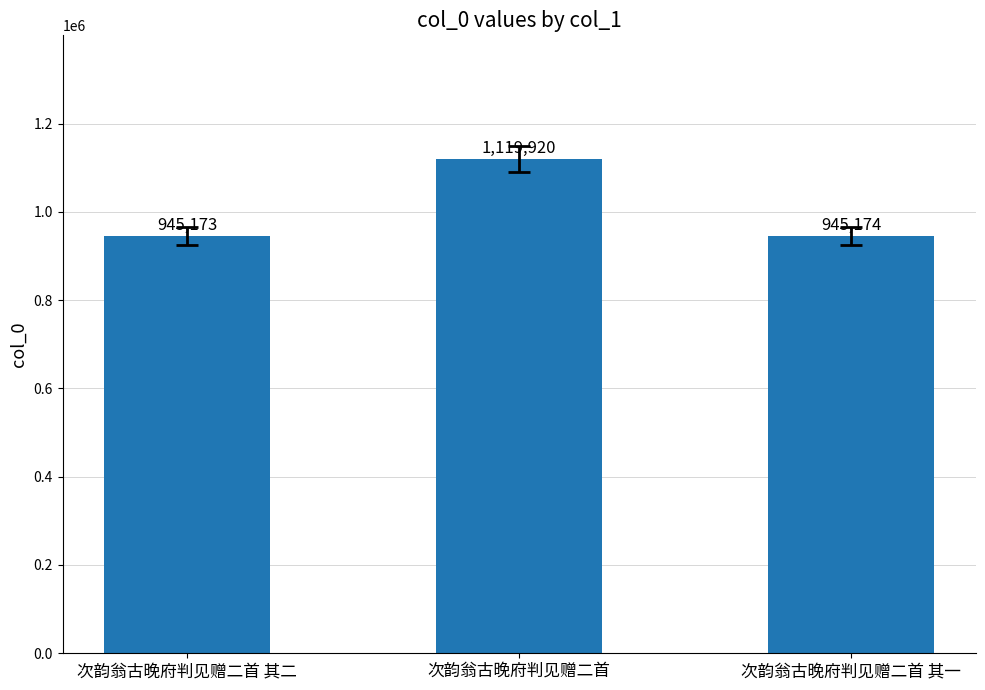

What is the value of the 2nd bar from the left?

1119920